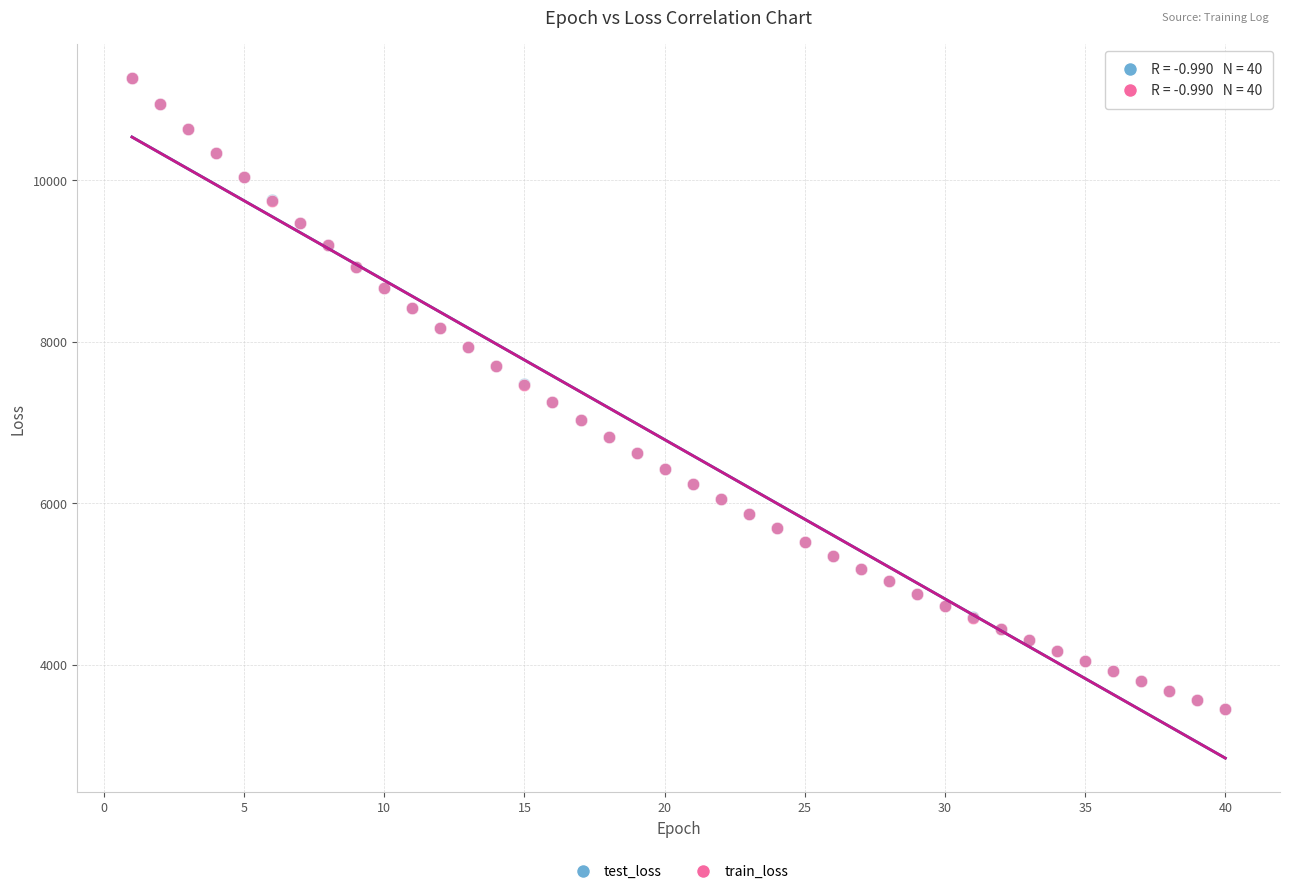

Which series has the widest spread of Y values?

test_loss